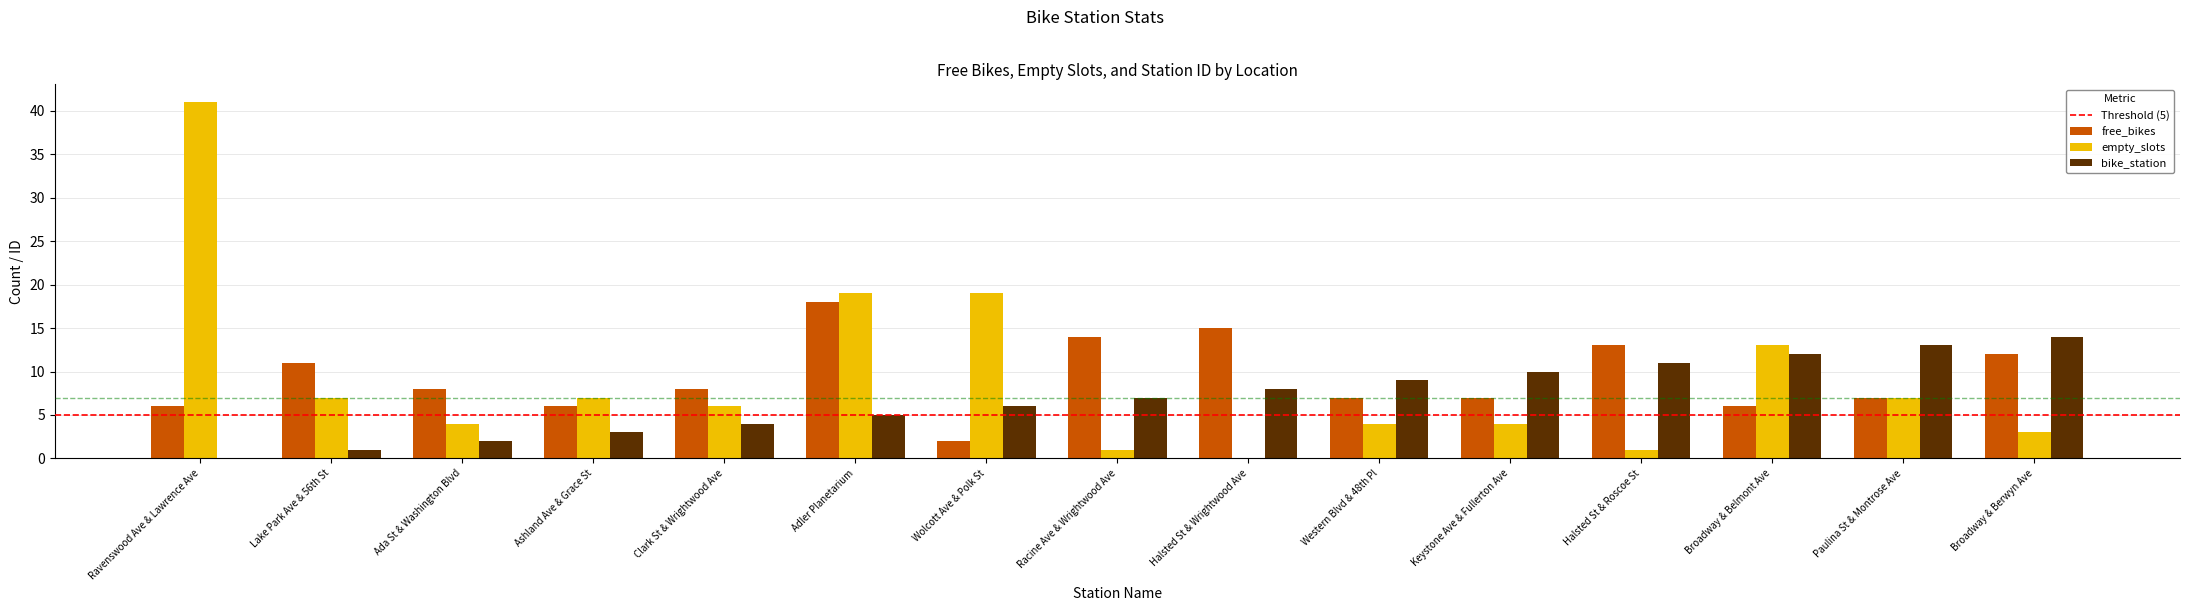

What is the sum of all empty_slots values?

136